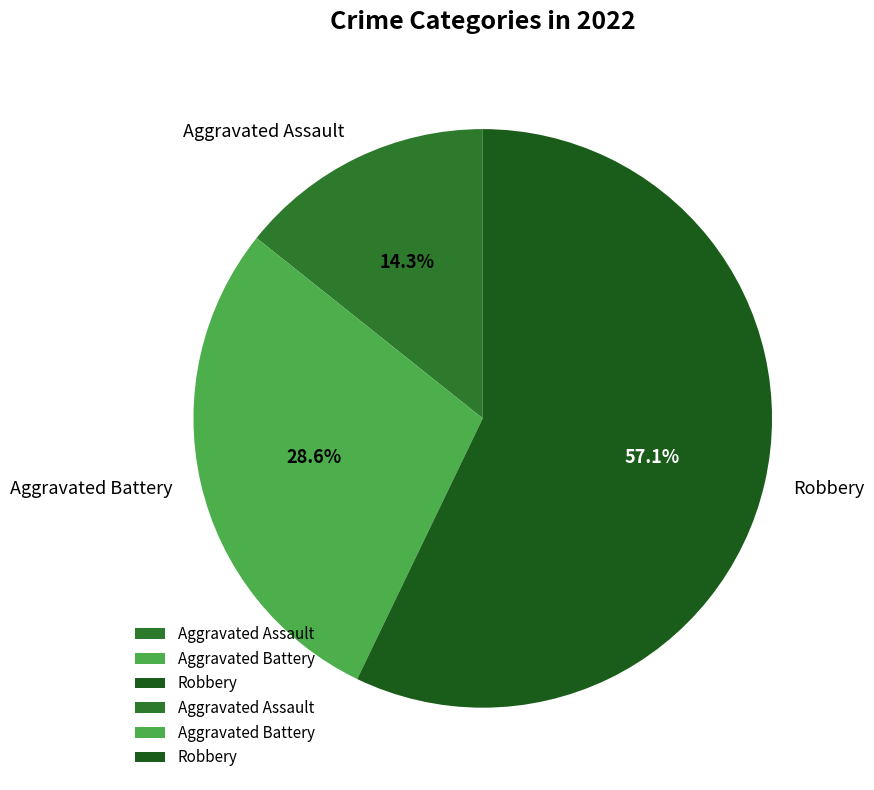

Rank the categories by value from lowest to highest.

Aggravated Assault, Aggravated Battery, Robbery